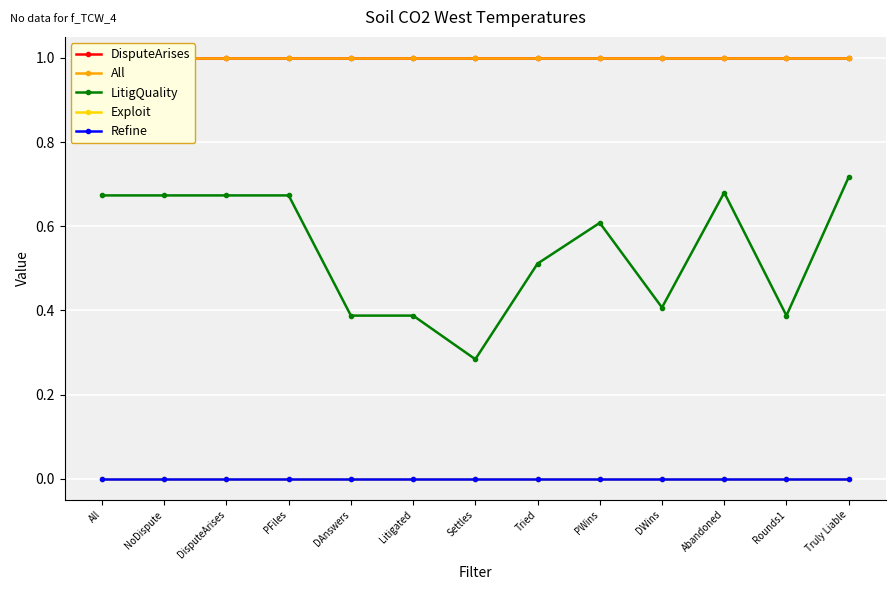

What position from the left is Rounds1?

12